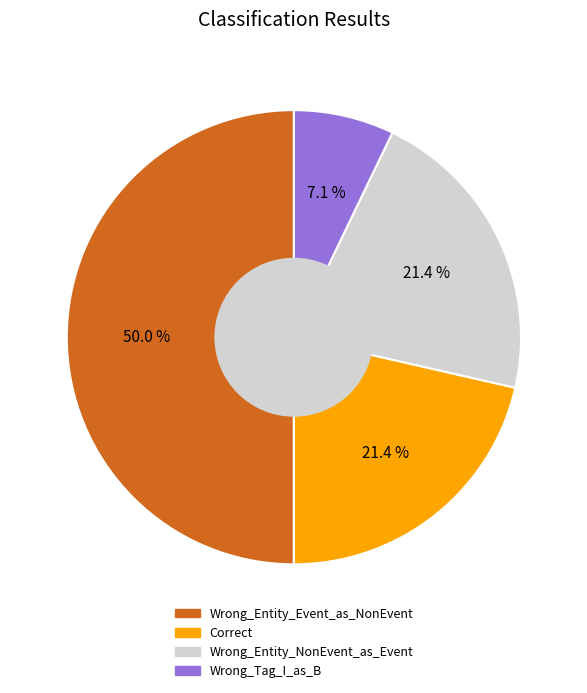

Approximately how many times larger is the value at Correct compared to Wrong_Tag_I_as_B?

3.0